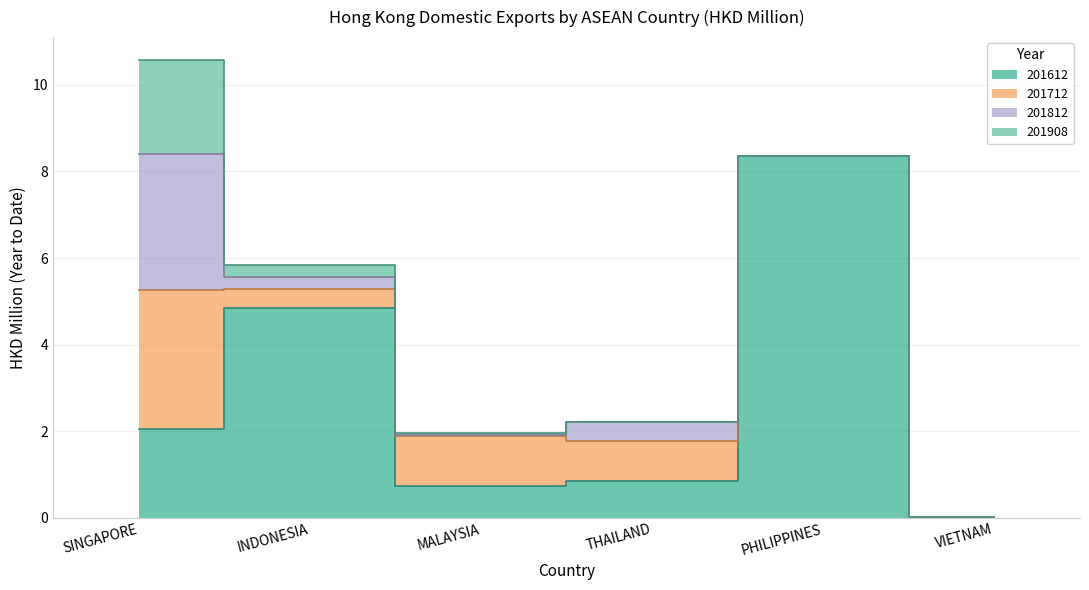

Is the value of 201812 at MALAYSIA greater than the value of 201712 at INDONESIA?

No